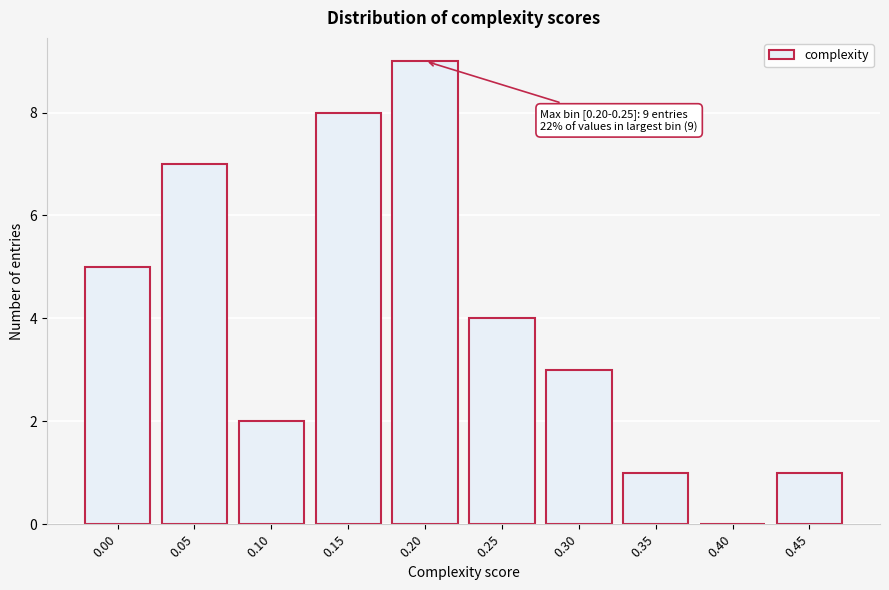

Reading left to right, what are all the values shown in this chart?

0.00=5	0.05=7	0.10=2	0.15=8	0.20=9	0.25=4	0.30=3	0.35=1	0.40=0	0.45=1